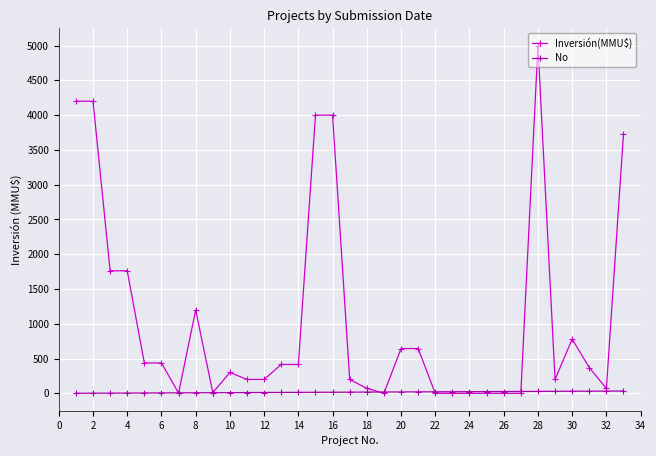

Which series has the largest total across all categories?

Inversión(MMU$)